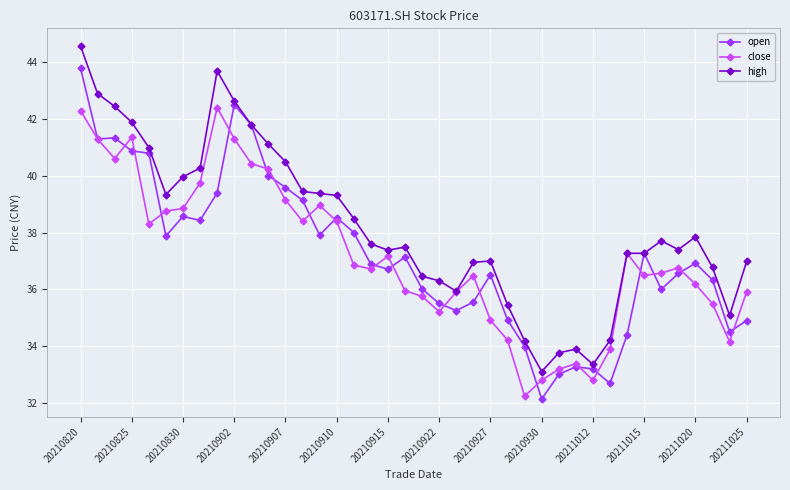

Which series has the largest range (max minus min)?

open